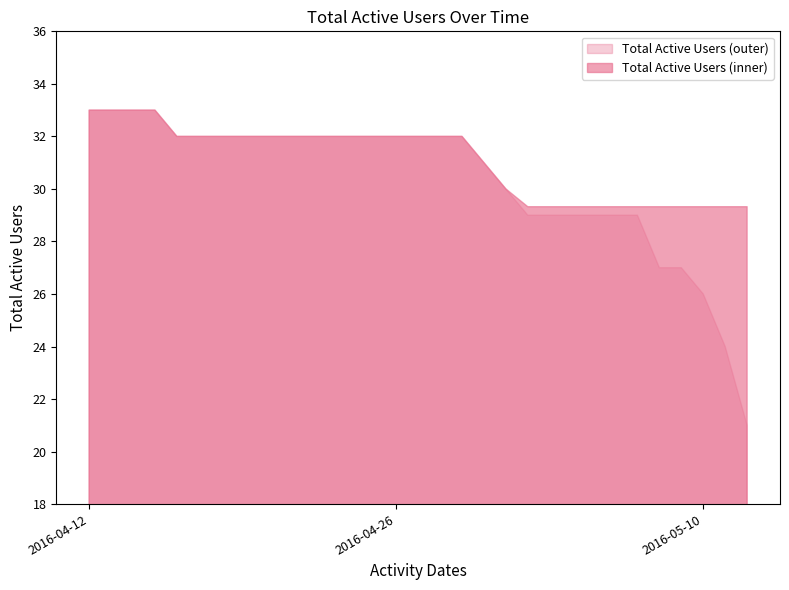

What is the smallest value displayed?

21.0